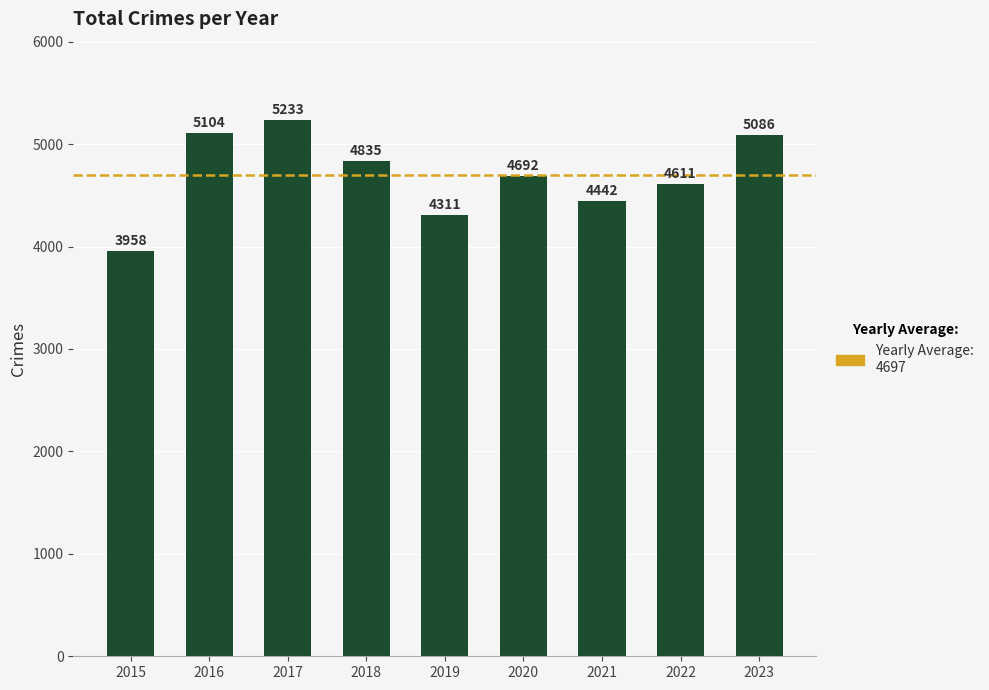

The chart shows a value of 2075 at 2020. True or false?

False